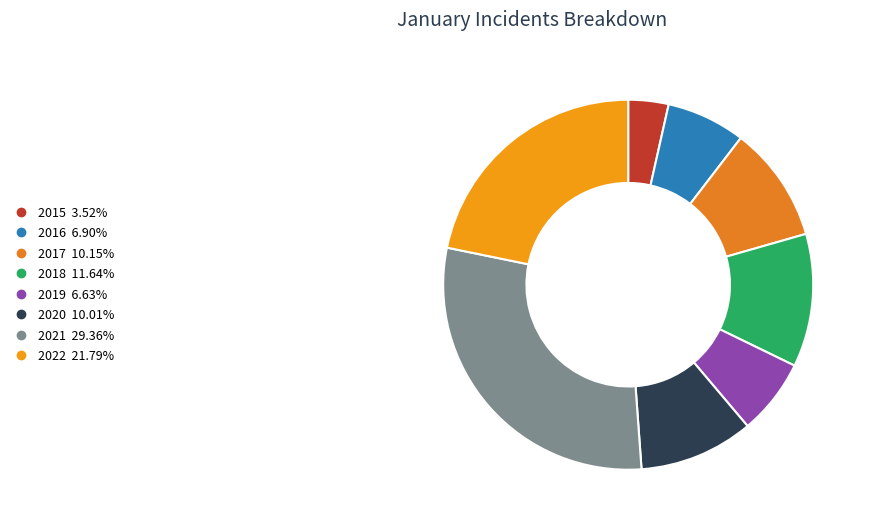

To the nearest percent, what is the difference between the 2021 and 2015 slice percentages?

26%